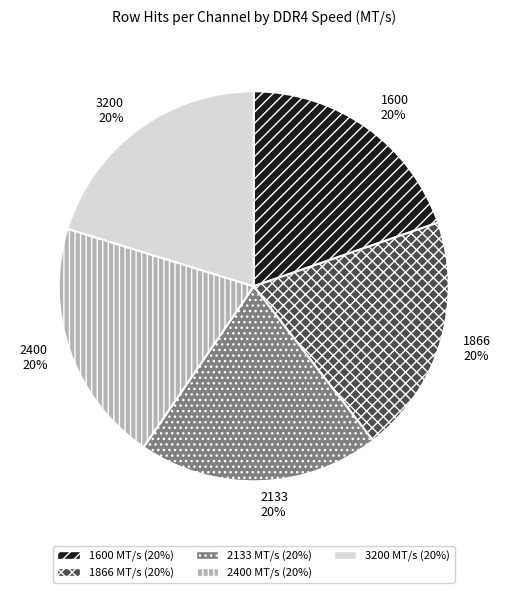

To the nearest percent, what percentage of the pie is 2400?

20%